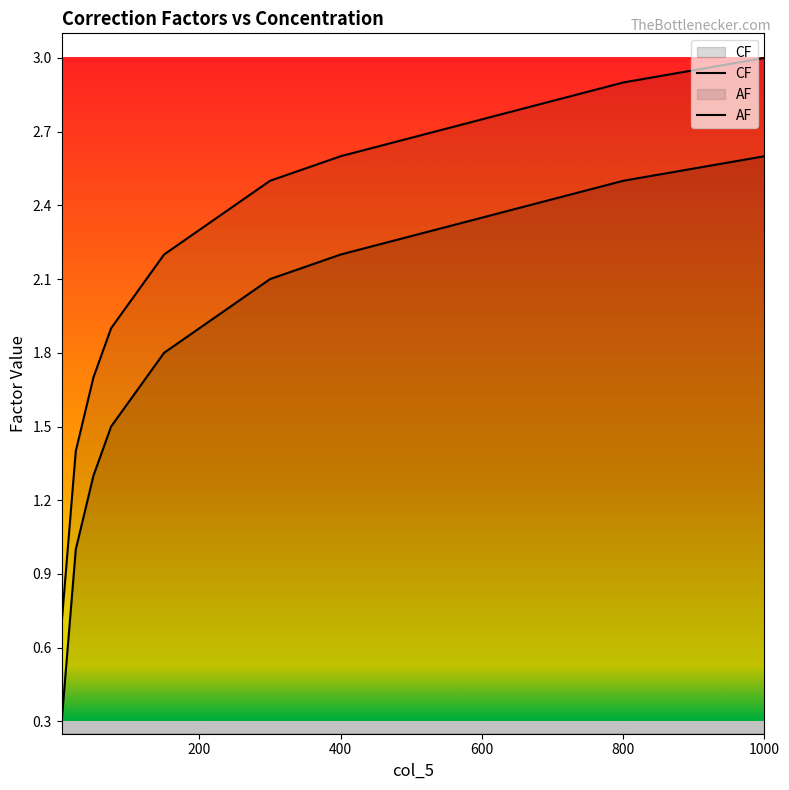

True or false: AF has more than 1 interior local peaks.

False